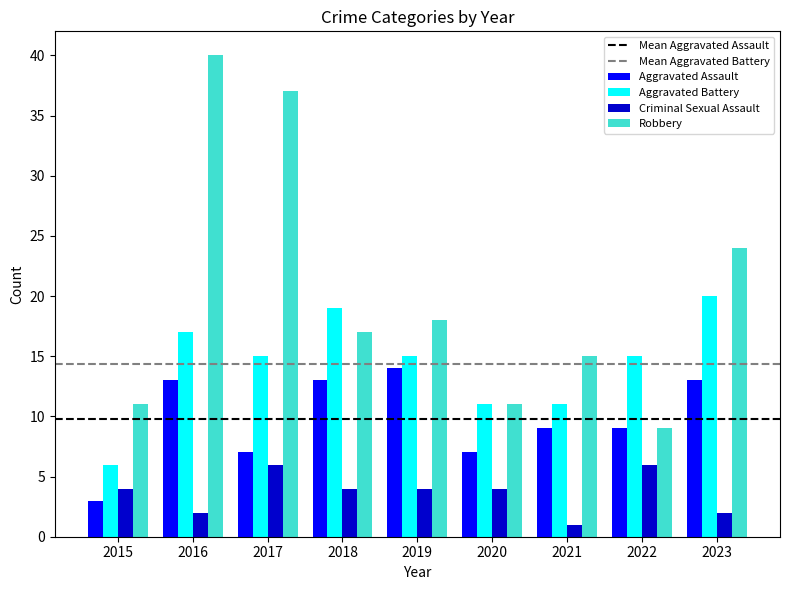

Which category has the lowest value across all series?

2021